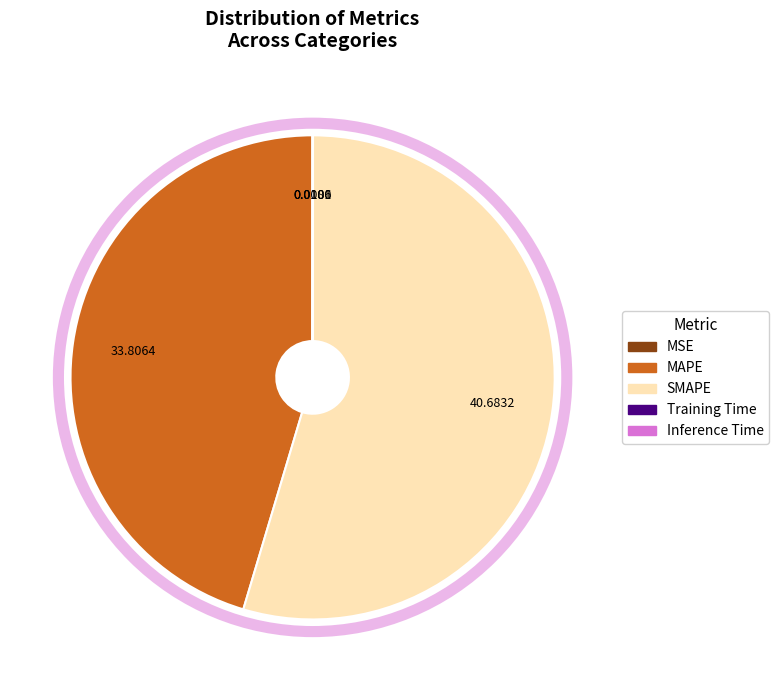

Is there any slice that represents more than half of the pie?

Yes